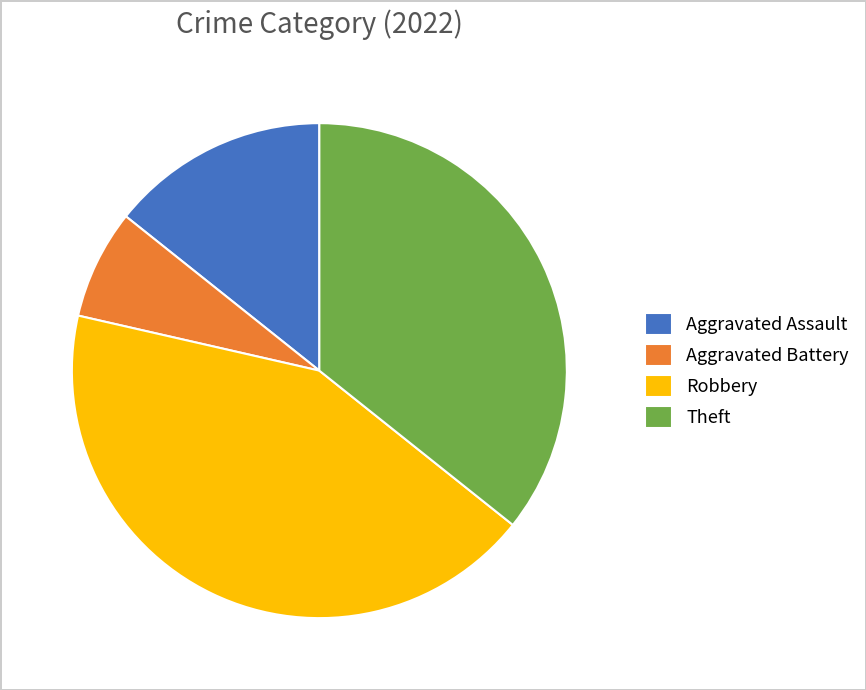

Which slice is the largest?

Robbery